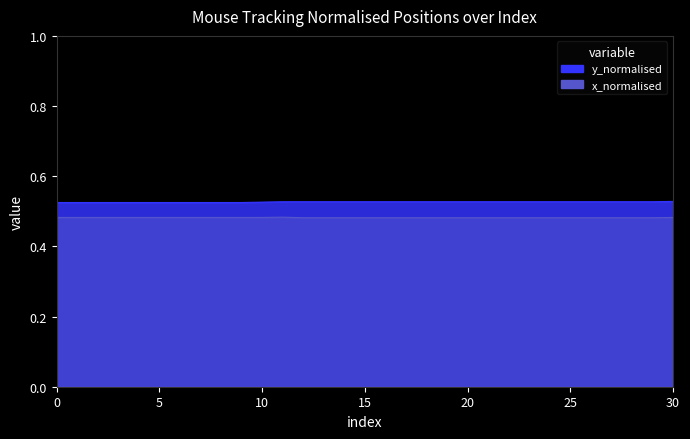

Reading left to right, extract all data points from this chart.

0.5	0.5	0.5	0.5	0.5	0.5	0.5	0.5	0.5	0.5	0.5	0.5	0.5	0.5	0.5	0.5	0.5	0.5	0.5	0.5	0.5	0.5	0.5	0.5	0.5	0.5	0.5	0.5	0.5	0.5	0.5